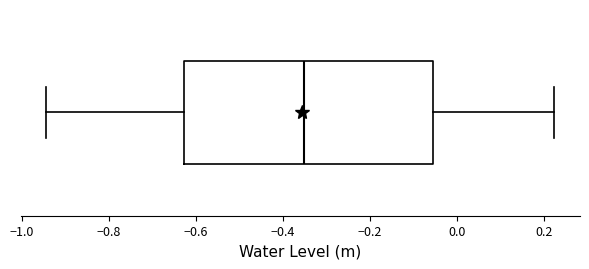

Transcribe this box plot: give where the median line is, the range the box spans, and where the two whiskers end, as read against the x-axis. The values are not printed on the chart, so give them approximately, as read against the axis.

median -0.36, box -0.62 to -0.06, whiskers -0.94 to 0.22